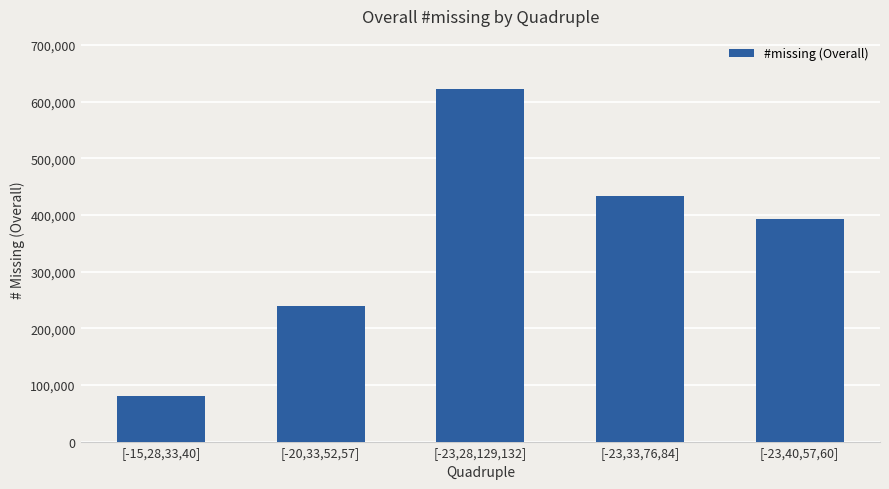

Approximately how many times larger is the value at [-23,28,129,132] compared to [-15,28,33,40]?

7.7